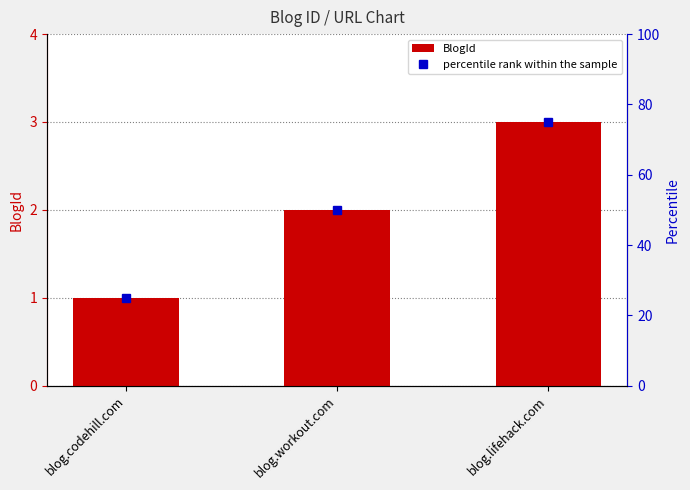

Rank the categories by value from lowest to highest.

blog.codehill.com, blog.workout.com, blog.lifehack.com